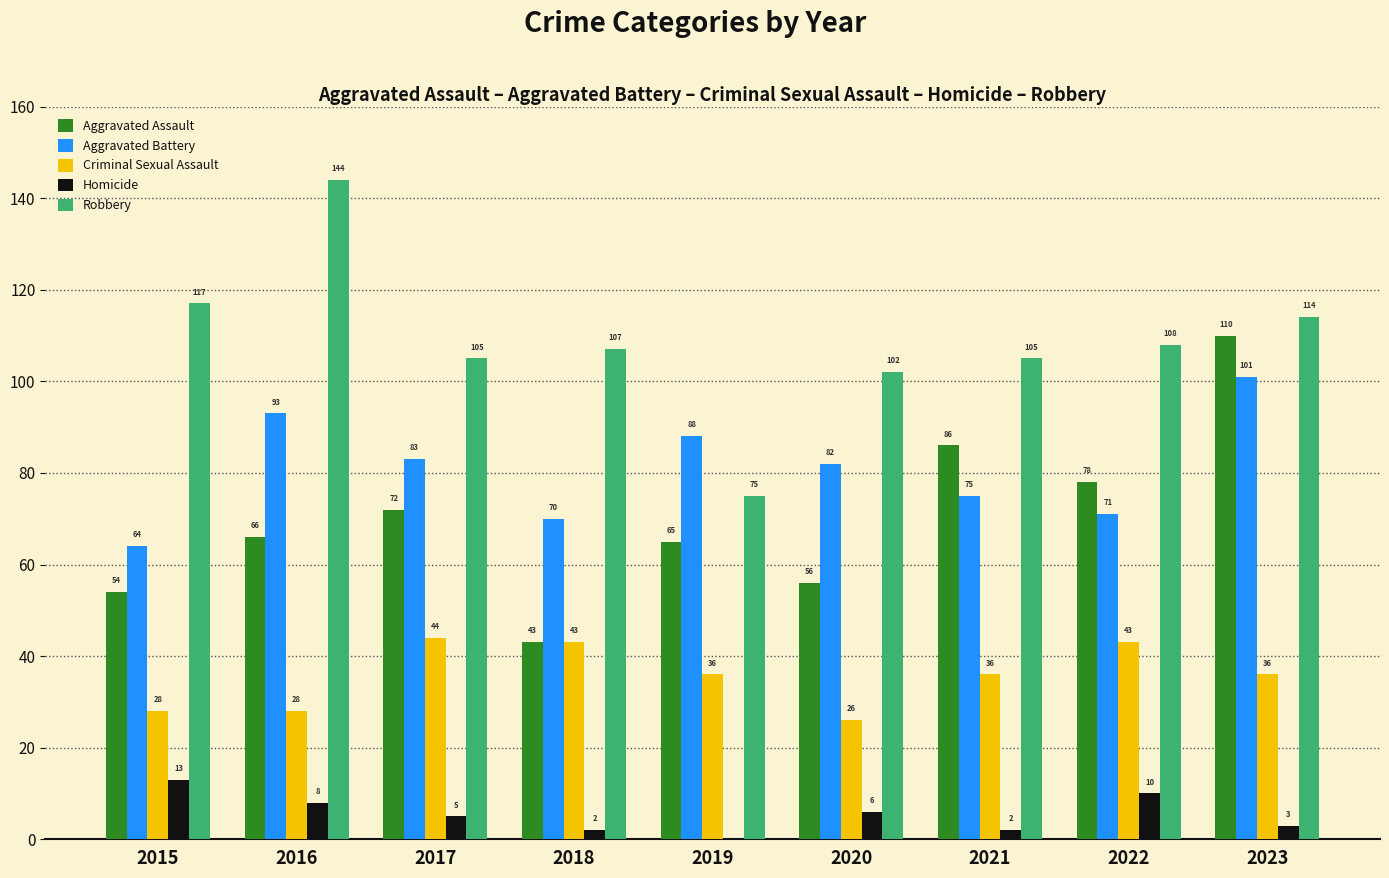

What is the sum of all Aggravated Assault values?

630